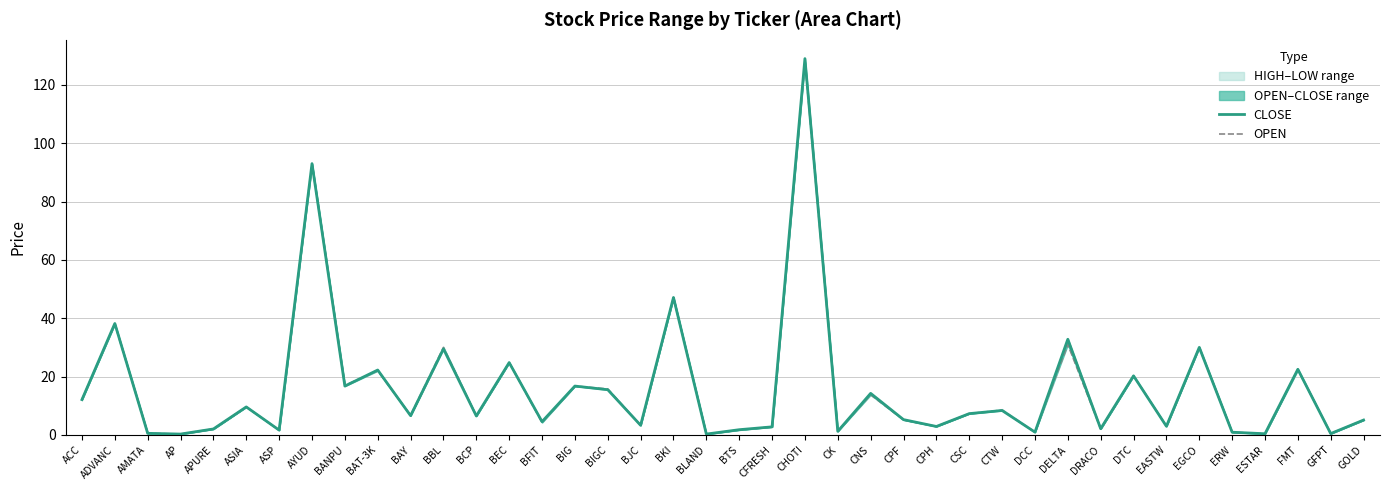

Where do CLOSE and OPEN first cross each other?

ACC and ADVANC